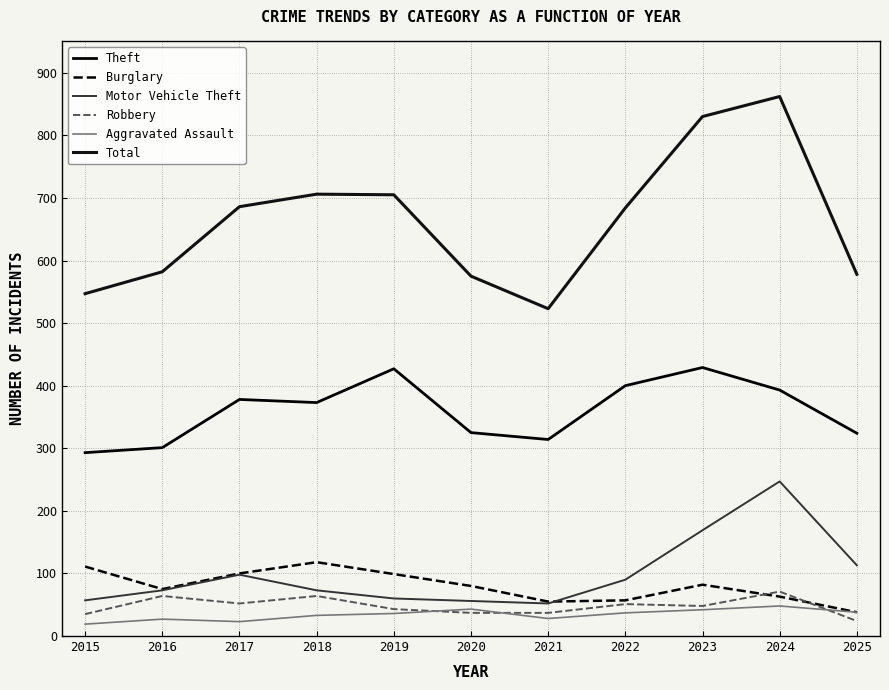

Reading left to right, what are all the values shown in this chart?

Theft: 2015=293	2016=301	2017=378	2018=373	2019=427	2020=325	2021=314	2022=400	2023=429	2024=393	2025=324
Burglary: 2015=111	2016=75	2017=100	2018=118	2019=99	2020=80	2021=55	2022=57	2023=82	2024=63	2025=38
Motor Vehicle Theft: 2015=57	2016=73	2017=98	2018=73	2019=60	2020=56	2021=52	2022=90	2023=169	2024=247	2025=113
Robbery: 2015=35	2016=64	2017=52	2018=64	2019=43	2020=37	2021=37	2022=51	2023=48	2024=71	2025=24
Aggravated Assault: 2015=19	2016=27	2017=23	2018=33	2019=36	2020=43	2021=28	2022=37	2023=42	2024=48	2025=38
Total: 2015=547	2016=582	2017=686	2018=706	2019=705	2020=575	2021=523	2022=684	2023=830	2024=862	2025=578